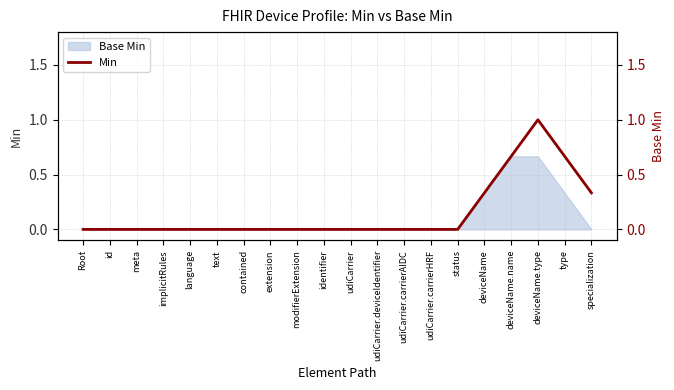

Rank the categories by value from lowest to highest.

Root, id, meta, implicitRules, language, text, contained, extension, modifierExtension, identifier, udiCarrier, udiCarrier.deviceIdentifier, udiCarrier.carrierAIDC, udiCarrier.carrierHRF, status, deviceName, specialization, deviceName.name, type, deviceName.type